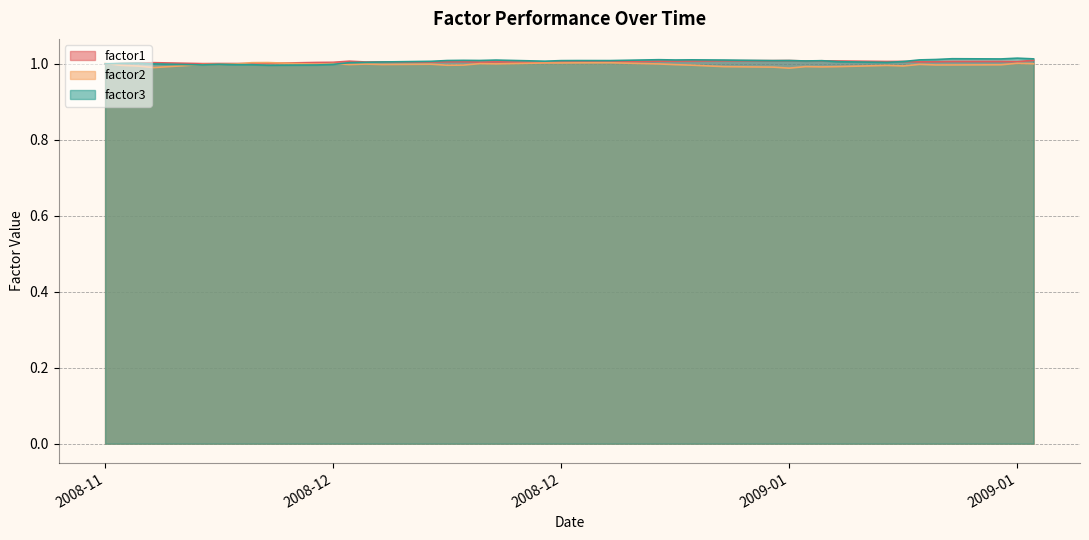

What are all the series names shown in the legend?

factor1, factor2, factor3